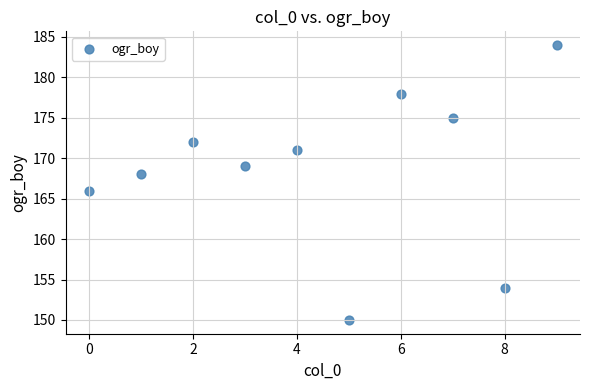

What is the average Y value?

169